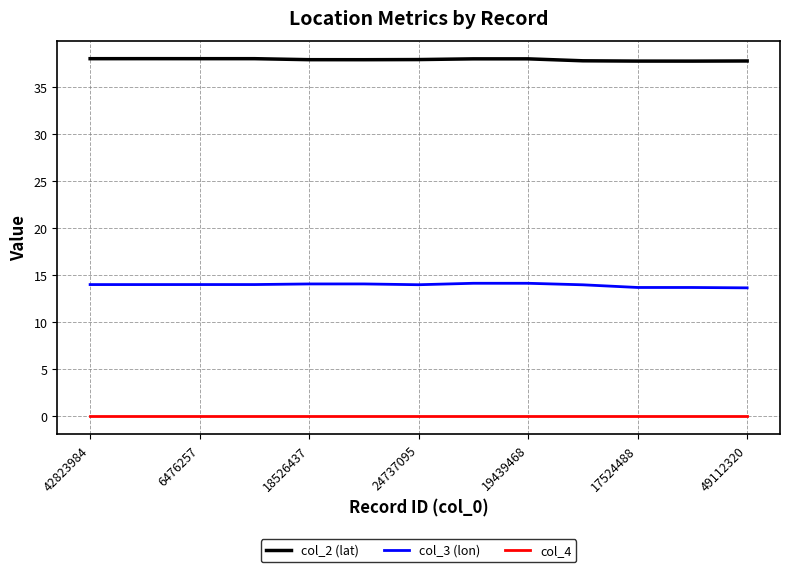

Which series has the largest range (max minus min)?

col_3 (lon)